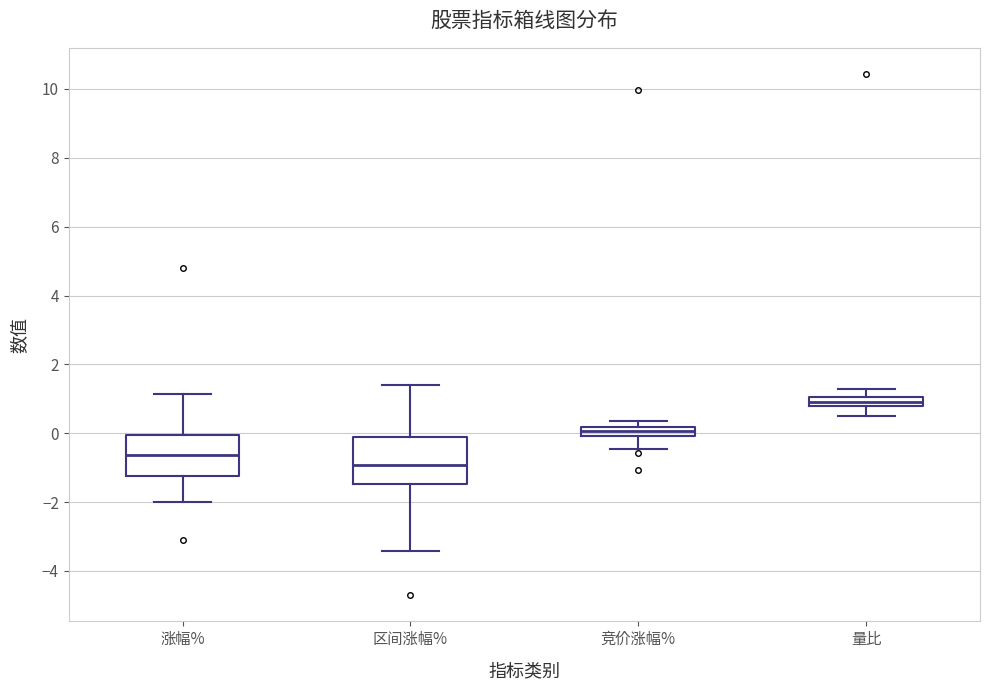

Where is the lower edge of the box for 量比 on the y-axis? The values are not printed on the chart, so give them approximately, as read against the axis.

0.8